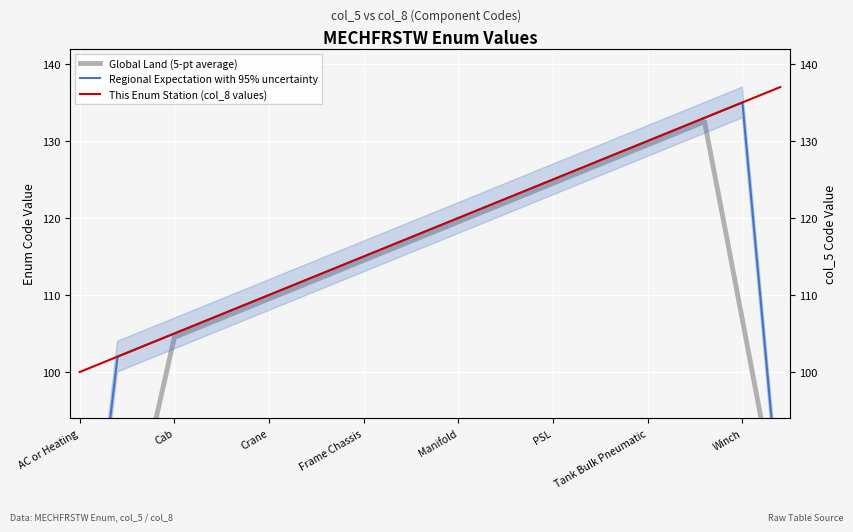

True or false: Regional Expectation with 95% uncertainty and Global Land (5-pt average) cross at least once.

False